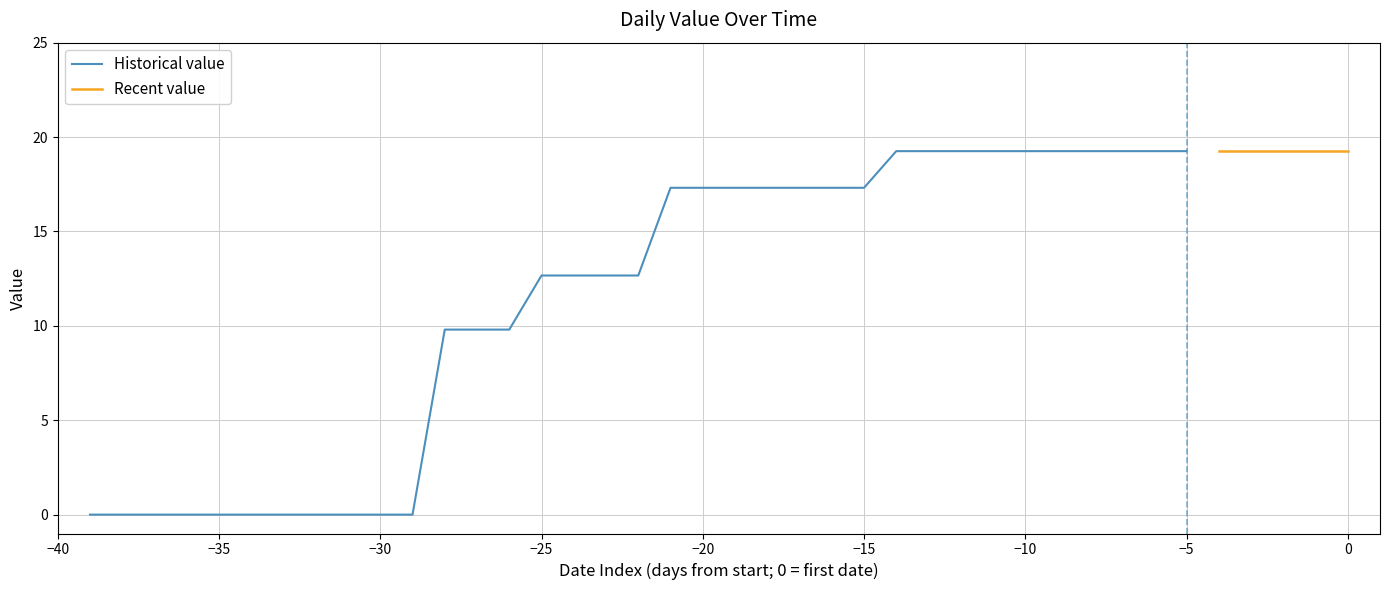

Rank the categories by value from highest to lowest.

20-07-2020, 21-07-2020, 22-07-2020, 23-07-2020, 24-07-2020, 25-07-2020, 26-07-2020, 27-07-2020, 28-07-2020, 29-07-2020, 30-07-2020, 31-07-2020, 01-08-2020, 02-08-2020, 03-08-2020, 13-07-2020, 14-07-2020, 15-07-2020, 16-07-2020, 17-07-2020, 18-07-2020, 19-07-2020, 09-07-2020, 10-07-2020, 11-07-2020, 12-07-2020, 06-07-2020, 07-07-2020, 08-07-2020, 25-06-2020, 26-06-2020, 27-06-2020, 28-06-2020, 29-06-2020, 30-06-2020, 01-07-2020, 02-07-2020, 03-07-2020, 04-07-2020, 05-07-2020